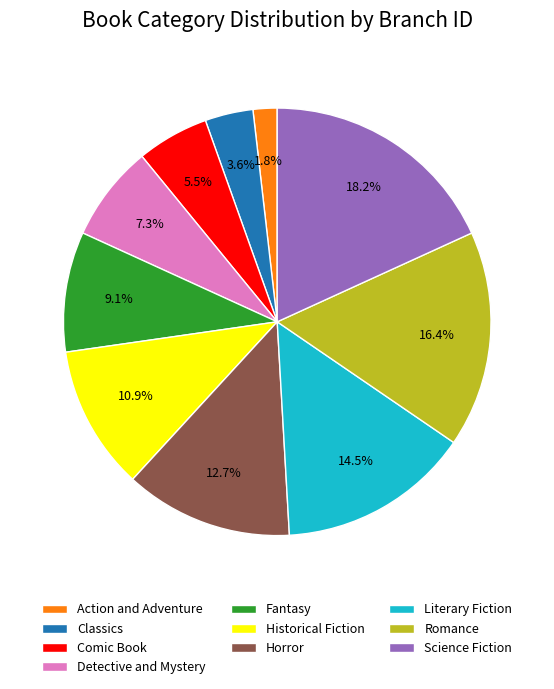

How many segments does this pie chart have?

10